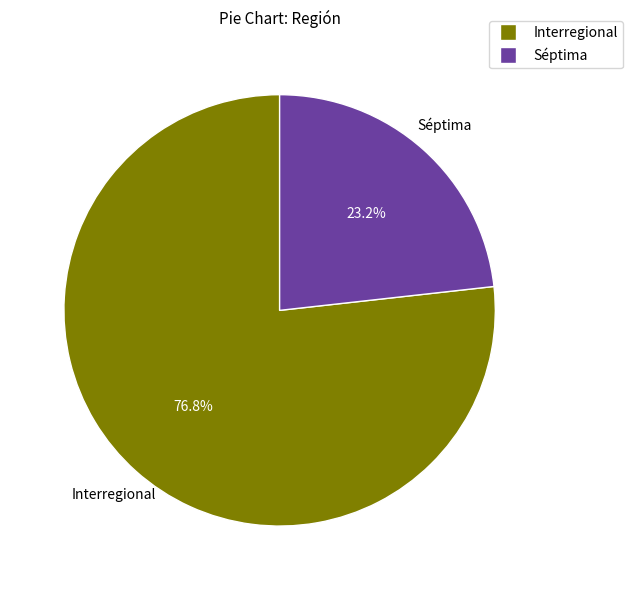

What percentage do Interregional and Séptima together represent?

100.0%